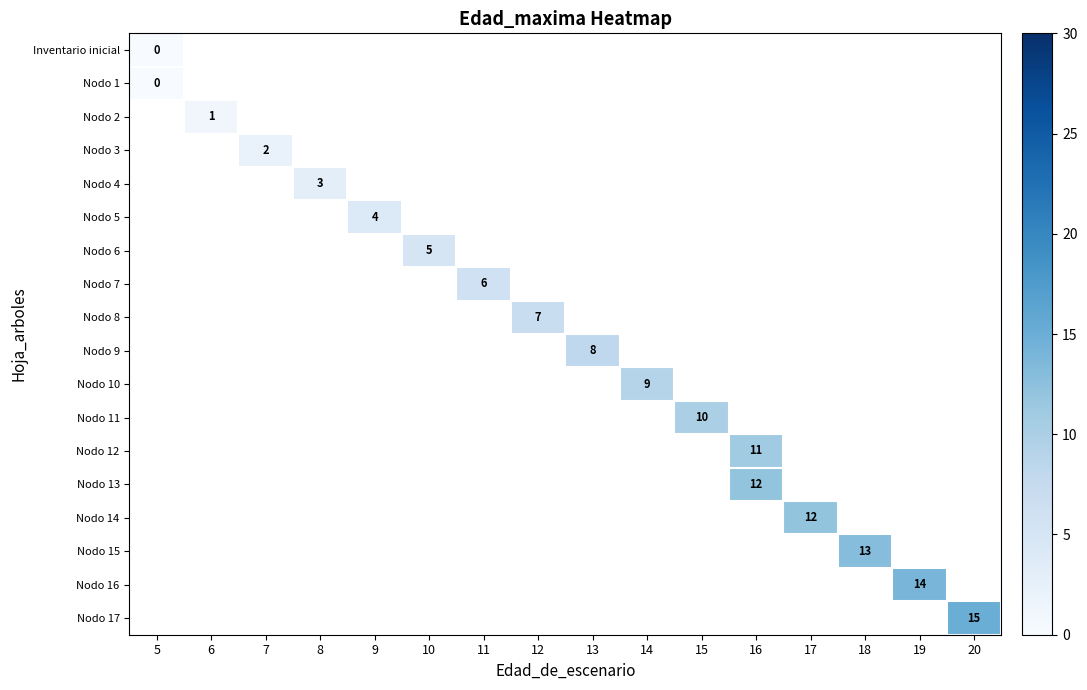

True or false: Nodo 7 has a value of 4 at 11.

False